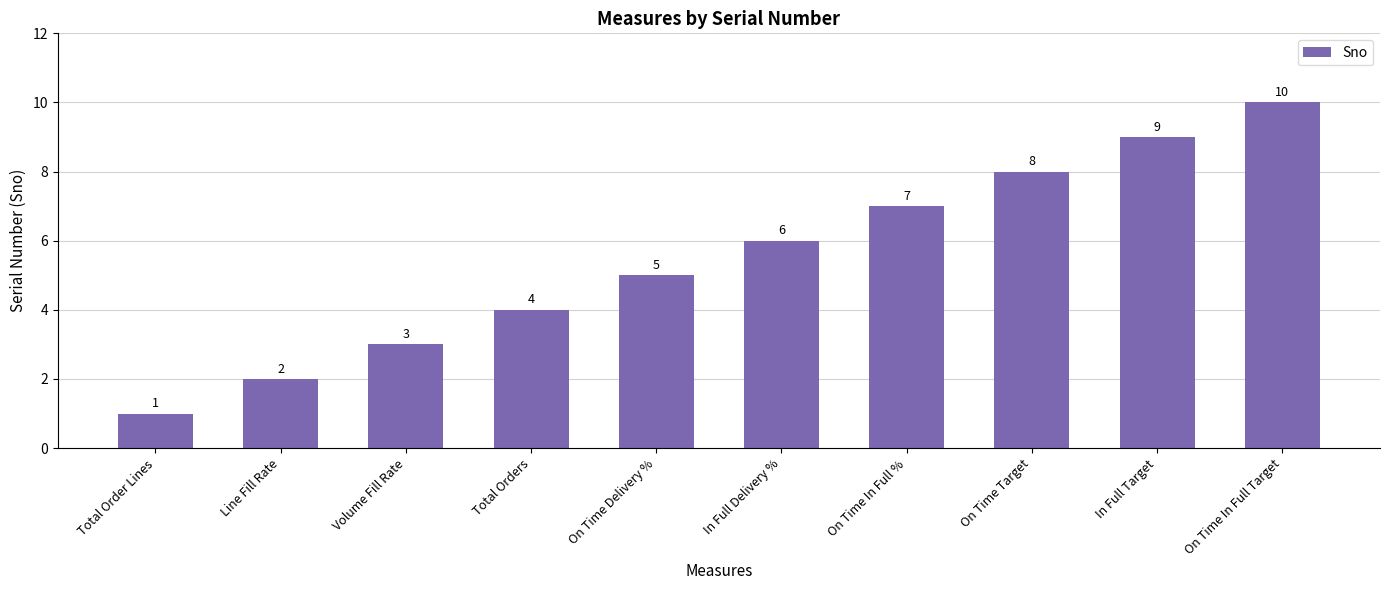

What is the ratio of the value at Volume Fill Rate to the value at On Time Target?

0.4